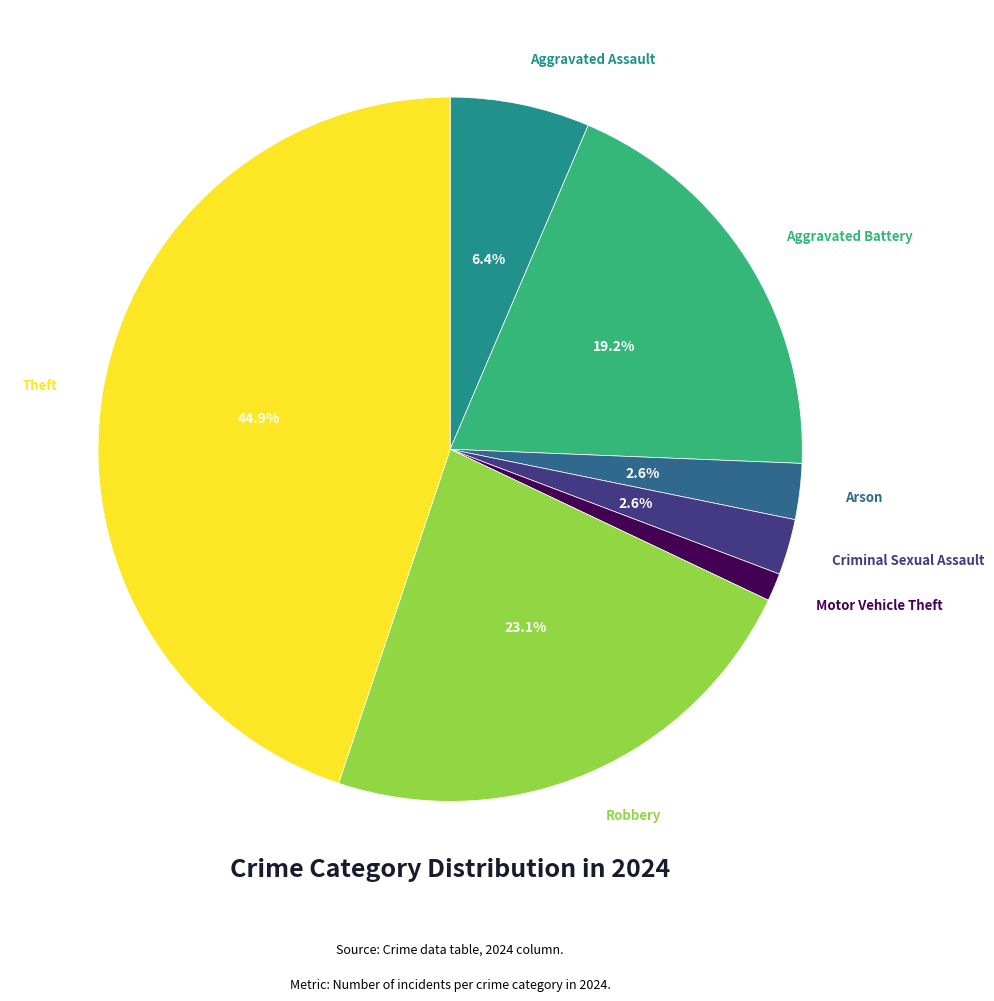

How many slices are in this pie chart?

7